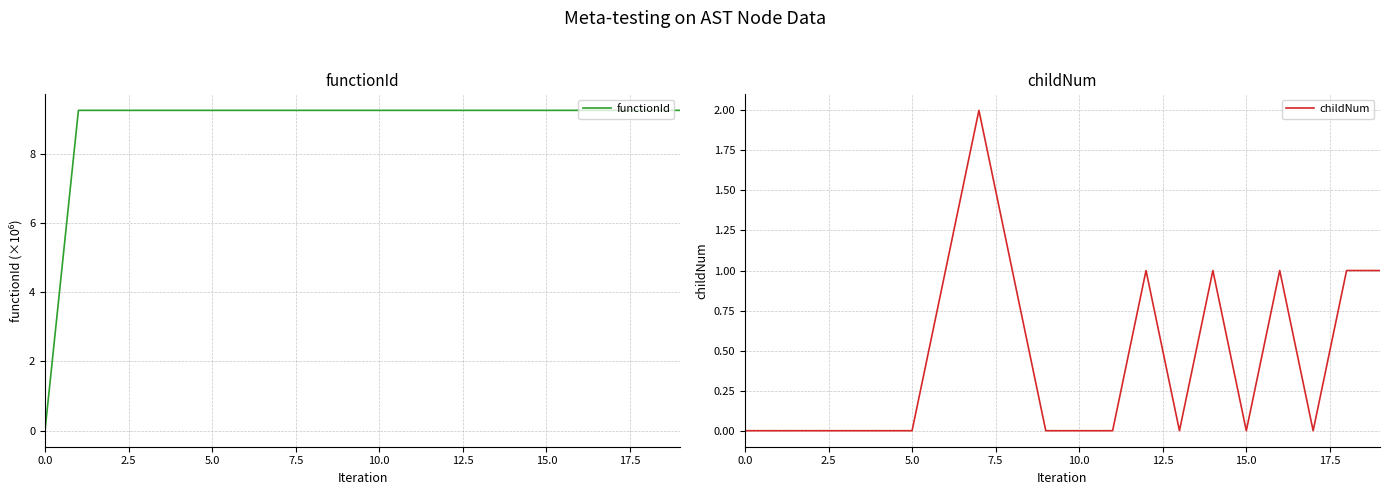

List the series in order of their overall mean, highest first.

functionId, childNum